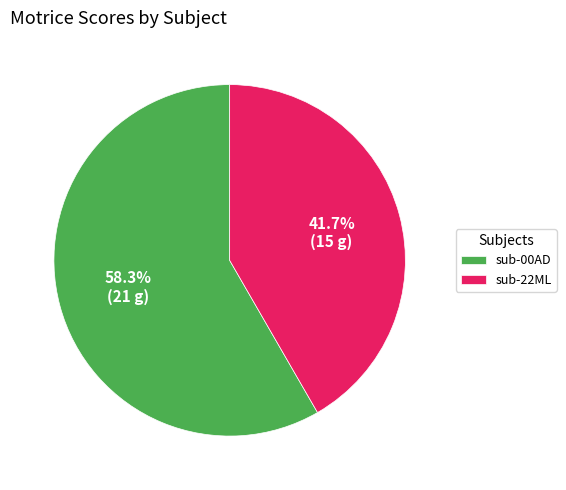

What is the smallest slice in the pie chart?

sub-22ML